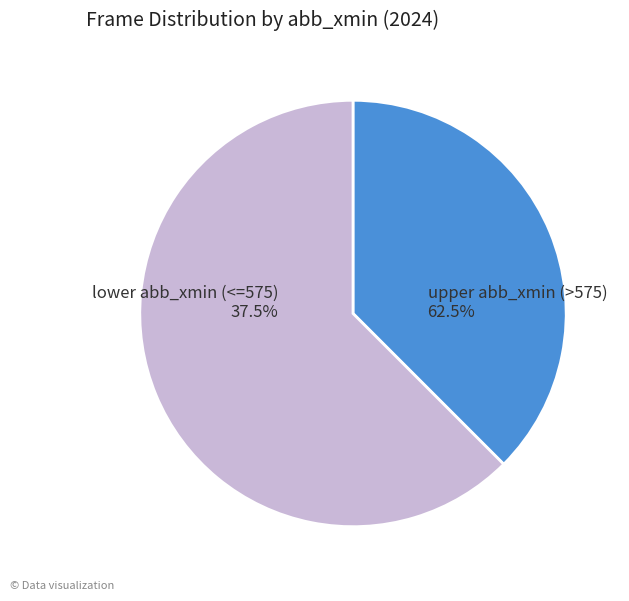

Does 9 represent more than half of the total?

No